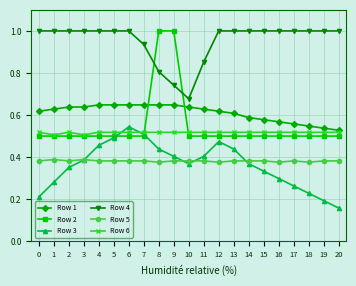

At how many categories does at least one series exceed 0?

21